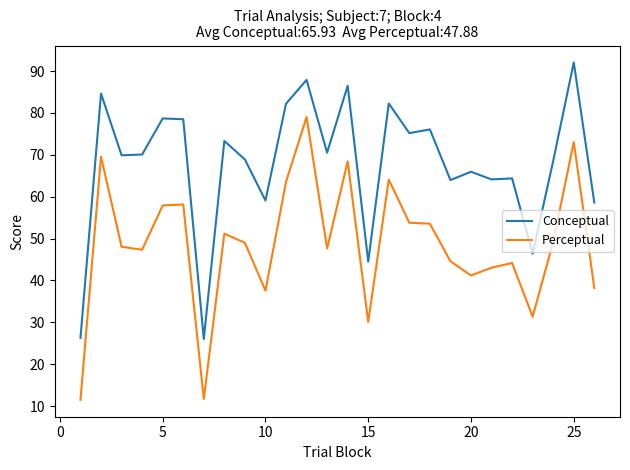

What is the average value of the Conceptual series?

67.8